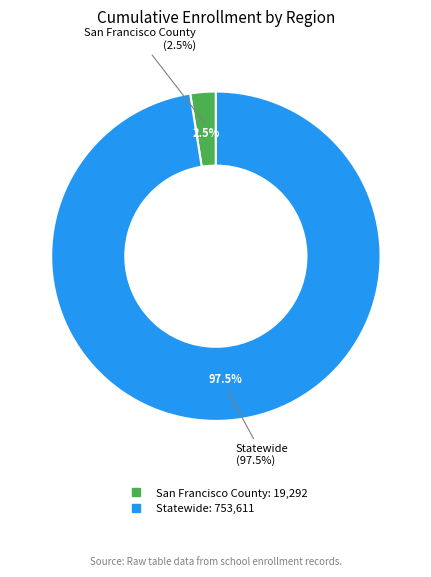

How many slices are in this pie chart?

2